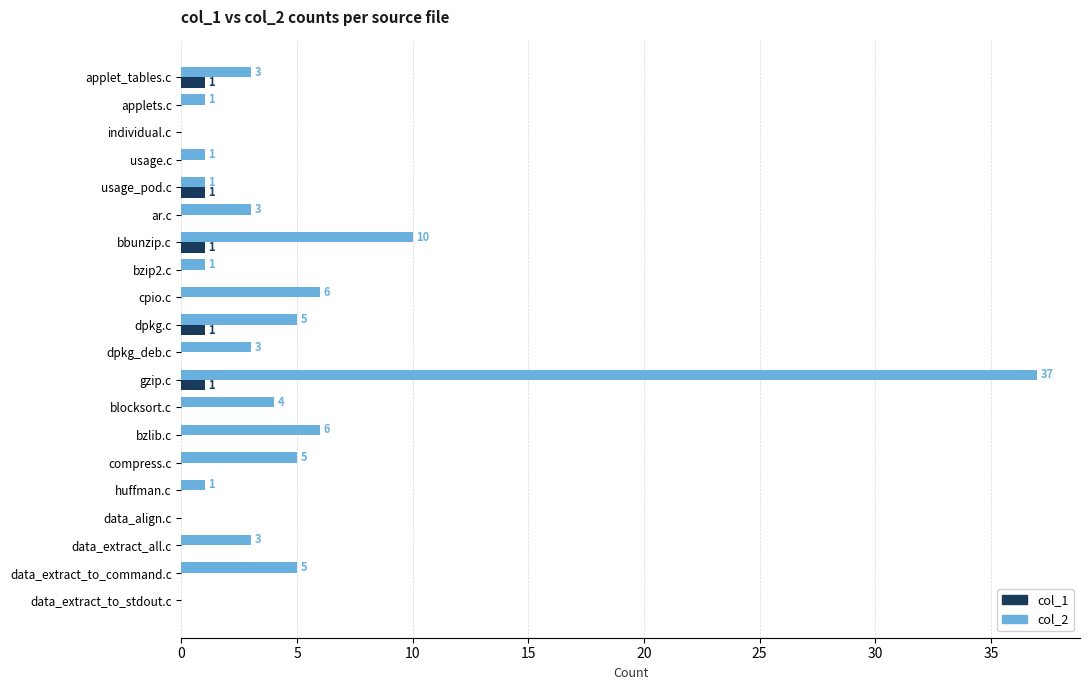

Where is col_2 nearest to the value 18?

bbunzip.c